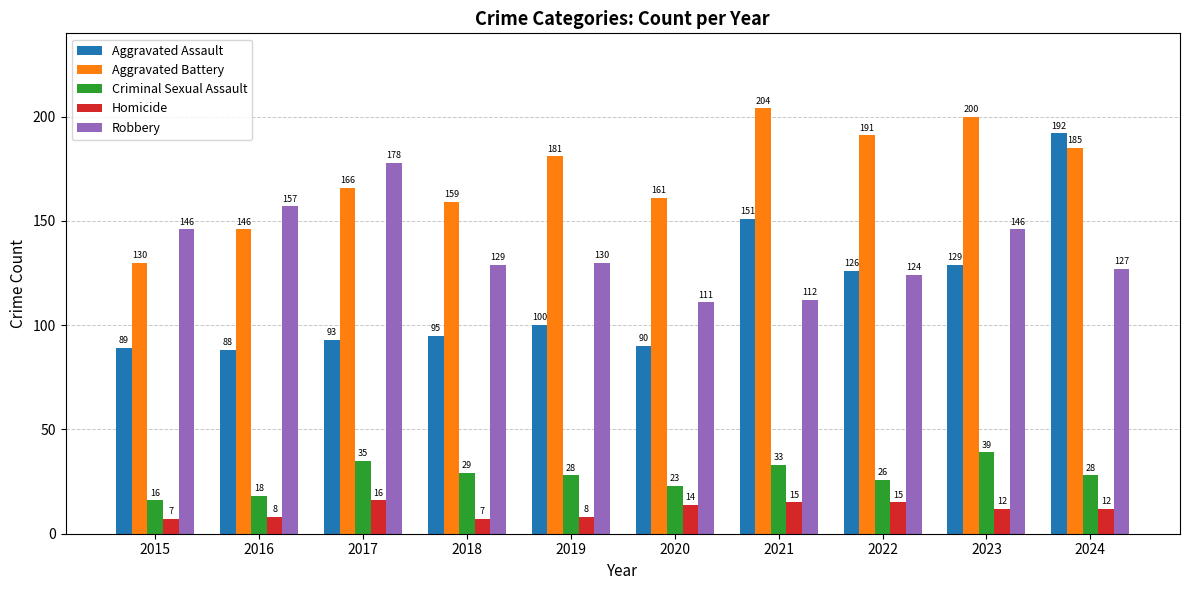

Which series has the largest range (max minus min)?

Aggravated Assault